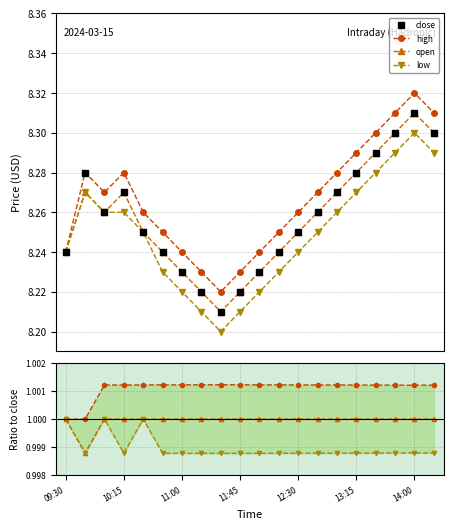

Which has a higher value, 12:15 or 12:45?

12:45